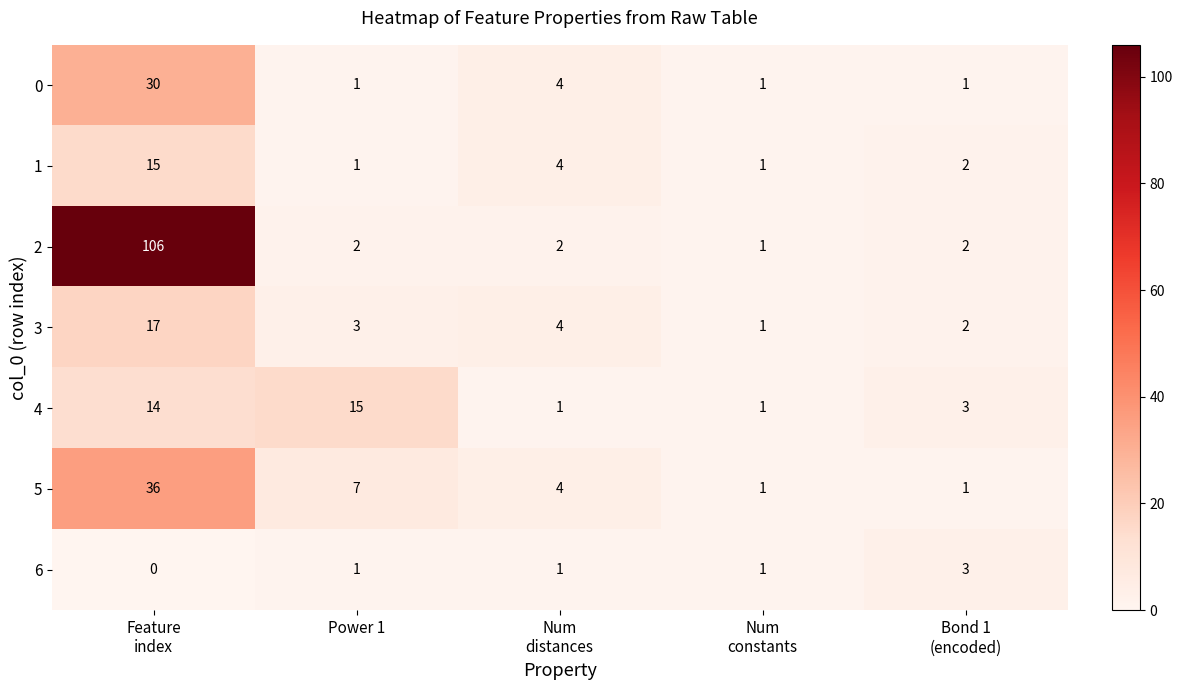

True or false: 3 has a value of 2 at Power 1.

False